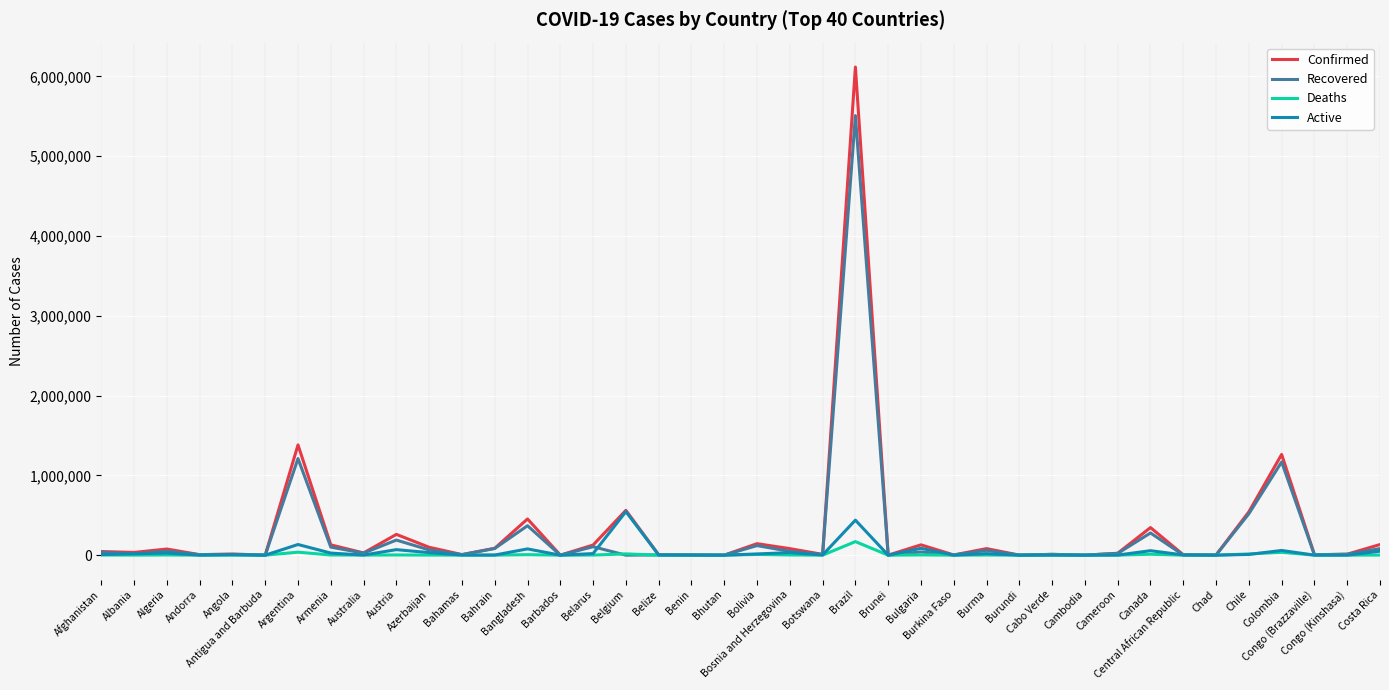

Between Belarus and Belgium, which series saw the biggest shift?

Active